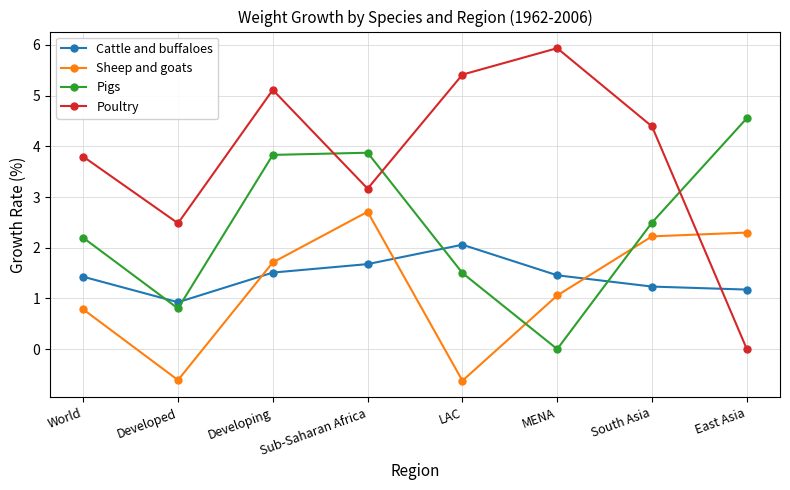

What is the difference between the highest and lowest values at MENA?

5.9